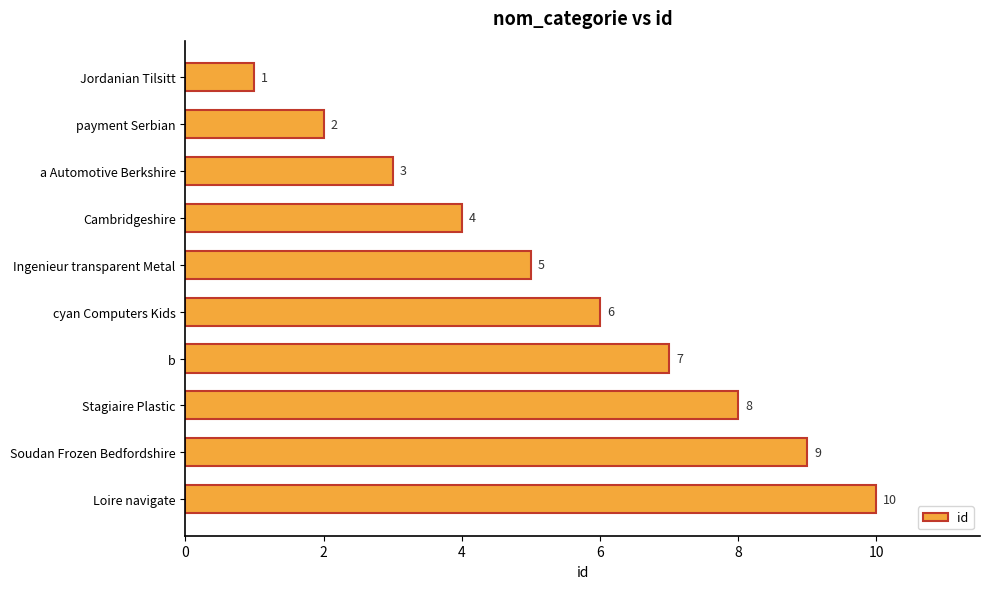

What value does the data have at cyan Computers Kids?

6